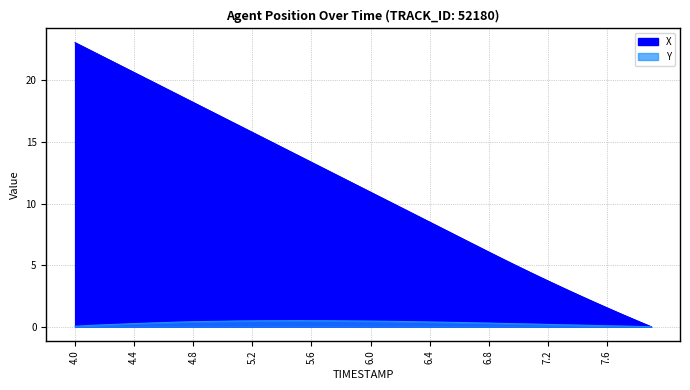

True or false: Y has more than 0 points higher than both neighbors.

True